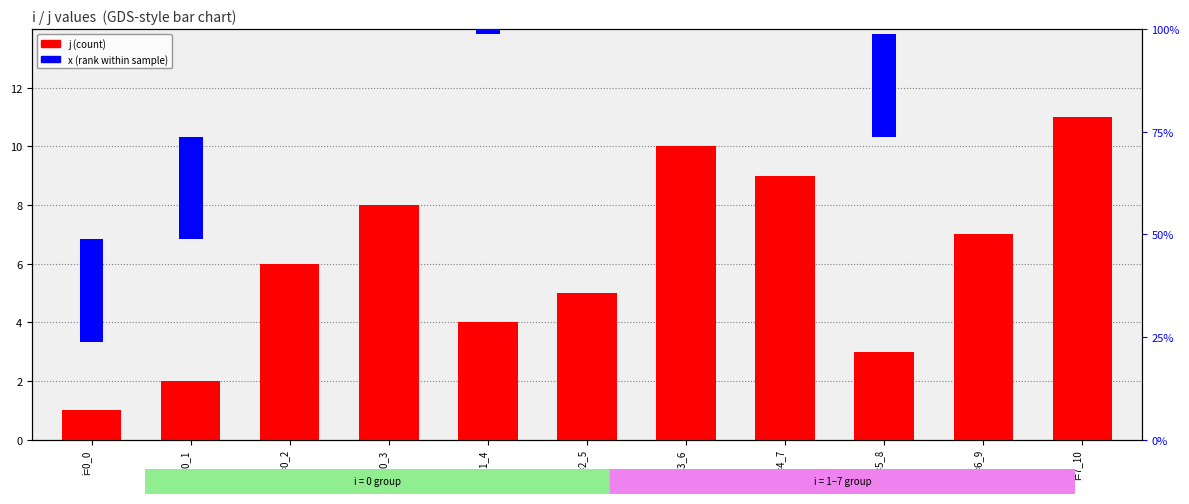

How many values in the j (count) series exceed 6?

5